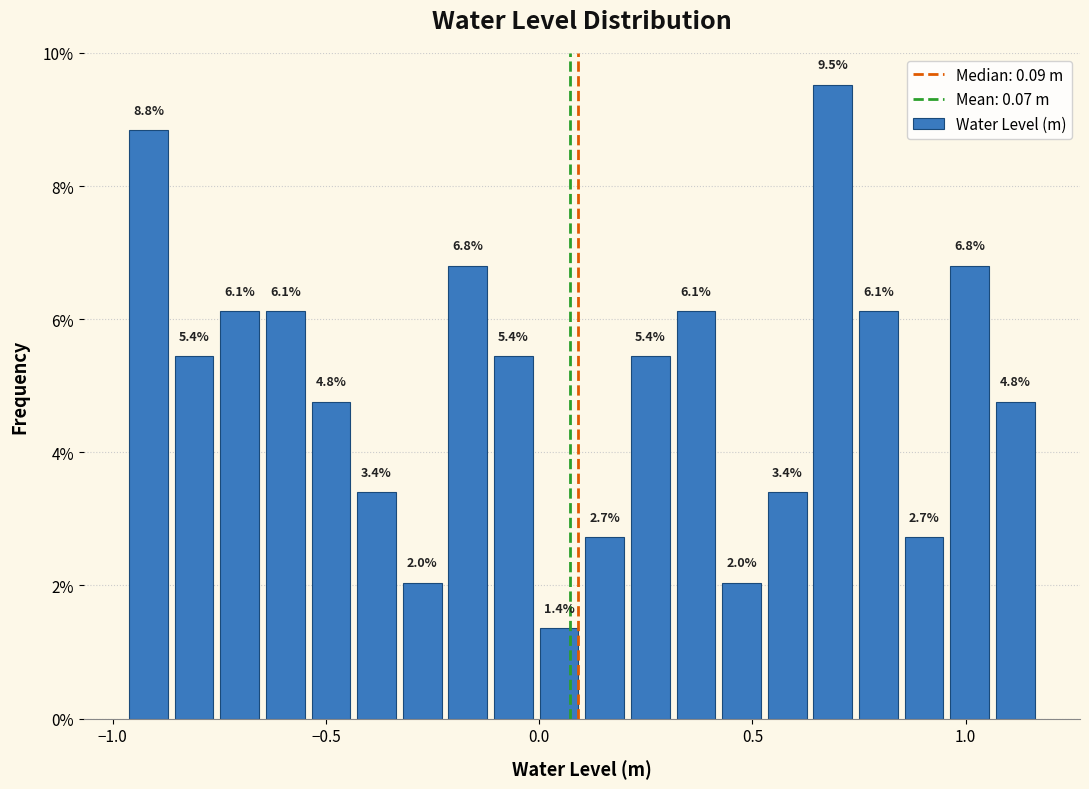

Around what value on the x-axis is the tallest bar? Give the approximate position of its centre, as read against the axis.

0.70